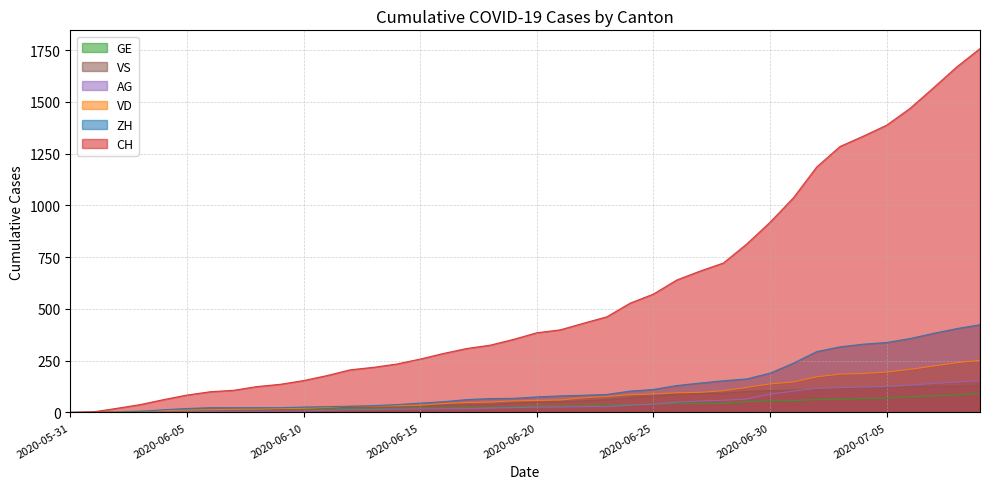

Does the chart have visible grid lines?

Yes